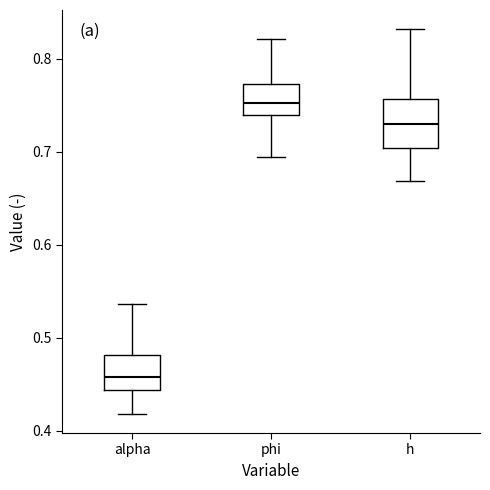

Which box is the tallest, from its lower edge to its upper edge?

h